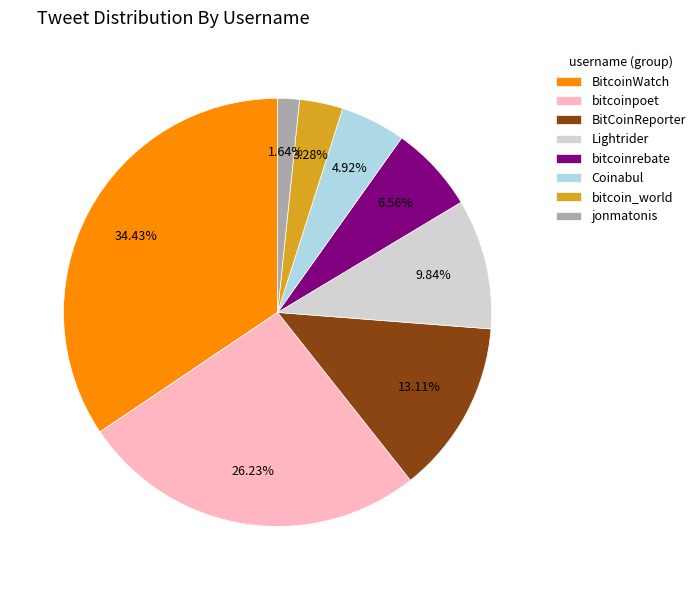

Which has a higher value, bitcoin_world or BitCoinReporter?

BitCoinReporter